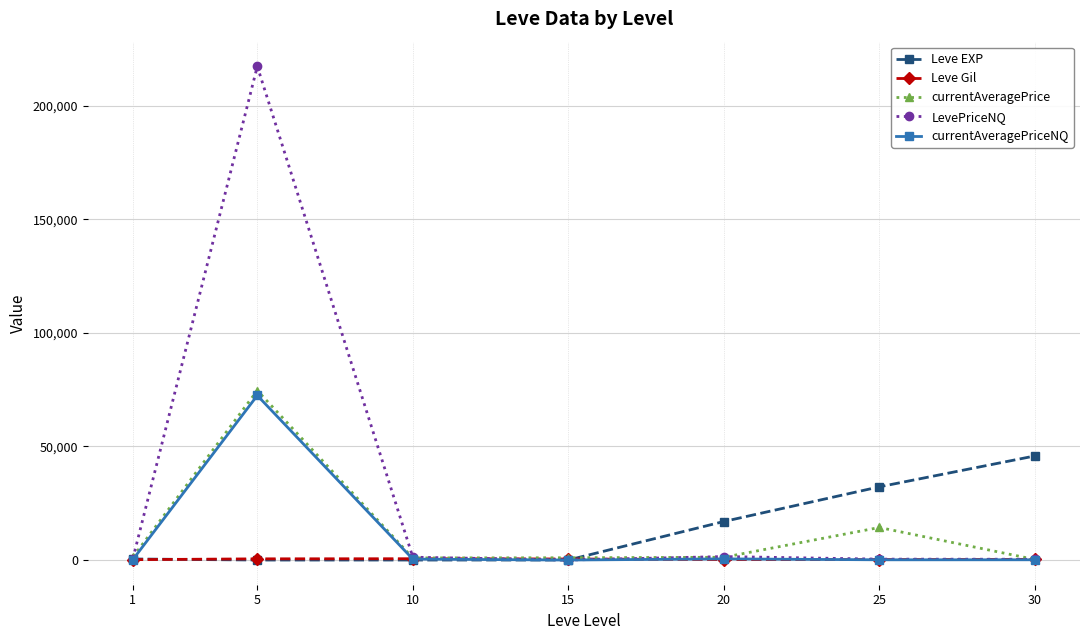

What is the highest value of the currentAveragePrice series?

74611.8